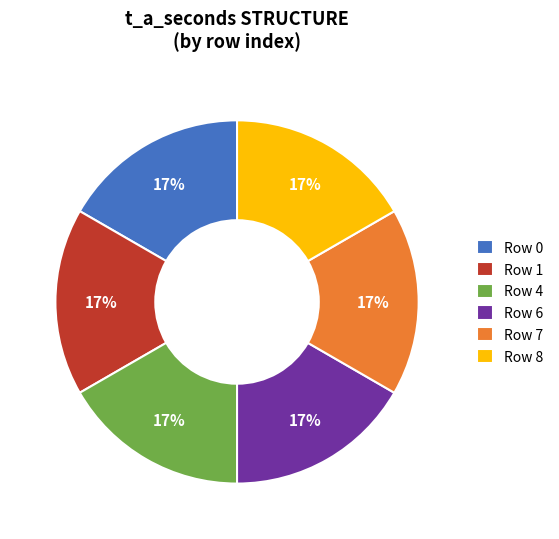

To the nearest percent, what portion does Row 6 represent?

17%